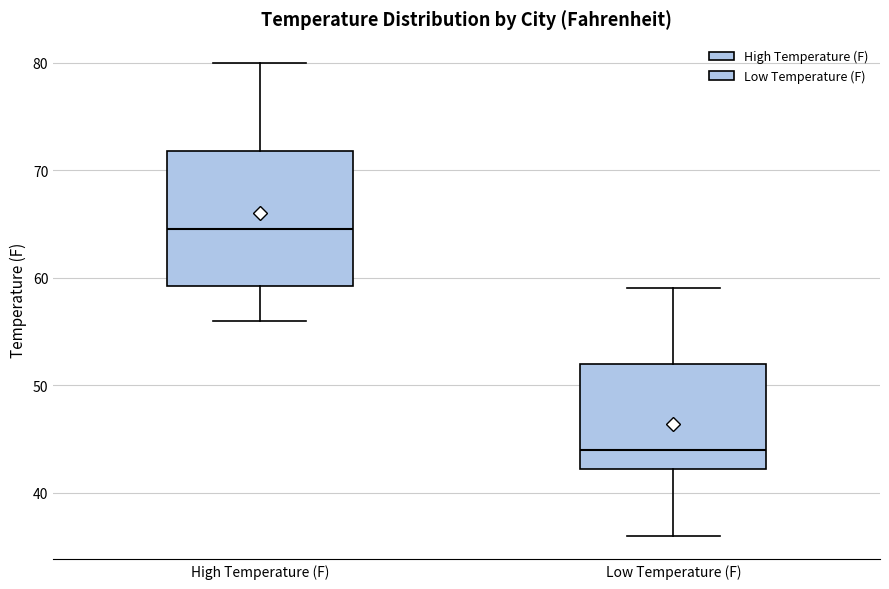

Reading left to right, read every box against the y-axis: the position of its median line, the range the box covers, and the ends of its whiskers. The values are not printed on the chart, so give them approximately, as read against the axis.

High Temperature (F): median 65, box 59 to 72, whiskers 56 to 80
Low Temperature (F): median 44, box 42 to 52, whiskers 36 to 59